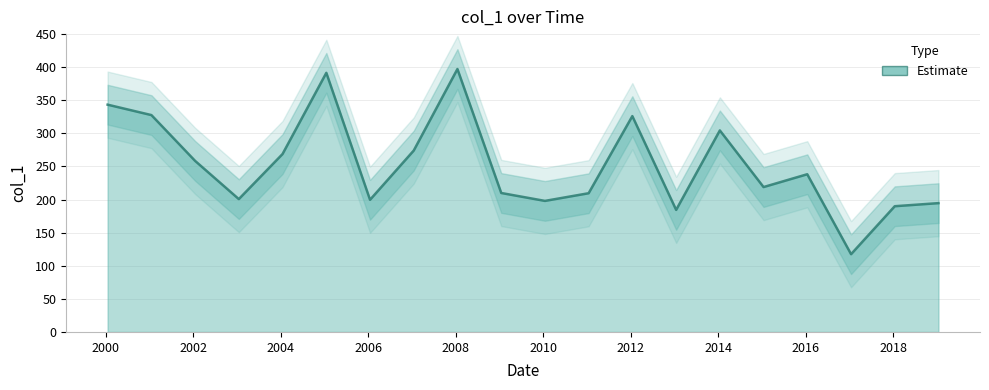

What is the difference between the maximum and minimum values?

279.8